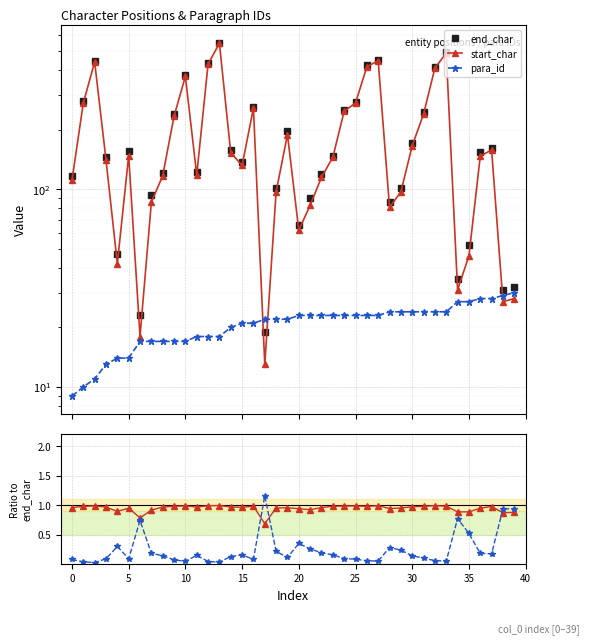

Reading right to left, extract all data points from this chart.

end_char: 32.0	31.0	162.0	155.0	52.0	35.0	497.0	414.0	245.0	171.0	102.0	86.0	452.0	425.0	277.0	252.0	148.0	120.0	90.0	66.0	198.0	102.0	19.0	262.0	137.0	158.0	551.0	434.0	122.0	377.0	239.0	121.0	94.0	23.0	156.0	47.0	146.0	446.0	279.0	116.0
start_char: 28.0	27.0	158.0	147.0	46.0	31.0	488.0	410.0	240.0	166.0	97.0	81.0	447.0	416.0	273.0	248.0	145.0	115.0	83.0	62.0	189.0	97.0	13.0	257.0	132.0	153.0	547.0	429.0	118.0	372.0	234.0	117.0	86.0	18.0	148.0	42.0	141.0	440.0	273.0	111.0
para_id: 30.0	29.0	28.0	28.0	27.0	27.0	24.0	24.0	24.0	24.0	24.0	24.0	23.0	23.0	23.0	23.0	23.0	23.0	23.0	23.0	22.0	22.0	22.0	21.0	21.0	20.0	18.0	18.0	18.0	17.0	17.0	17.0	17.0	17.0	14.0	14.0	13.0	11.0	10.0	9.0
start_char / end_char: 0.9	0.9	1.0	0.9	0.9	0.9	1.0	1.0	1.0	1.0	1.0	0.9	1.0	1.0	1.0	1.0	1.0	1.0	0.9	0.9	1.0	1.0	0.7	1.0	1.0	1.0	1.0	1.0	1.0	1.0	1.0	1.0	0.9	0.8	0.9	0.9	1.0	1.0	1.0	1.0
para_id / end_char: 0.9	0.9	0.2	0.2	0.5	0.8	0.0	0.1	0.1	0.1	0.2	0.3	0.1	0.1	0.1	0.1	0.2	0.2	0.3	0.3	0.1	0.2	1.2	0.1	0.2	0.1	0.0	0.0	0.1	0.0	0.1	0.1	0.2	0.7	0.1	0.3	0.1	0.0	0.0	0.1